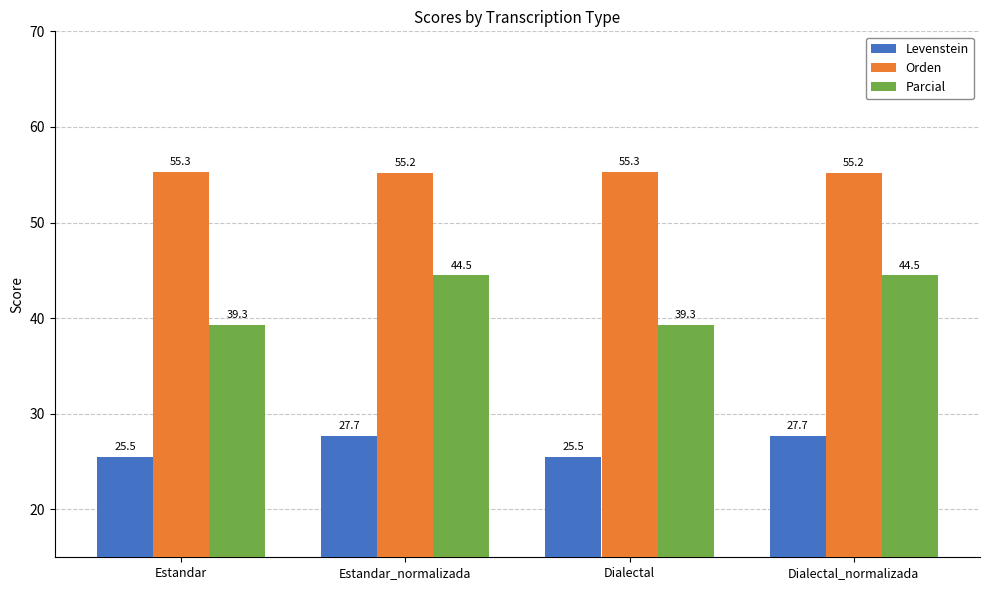

What is the label of the 2nd bar from the left?

Estandar_normalizada